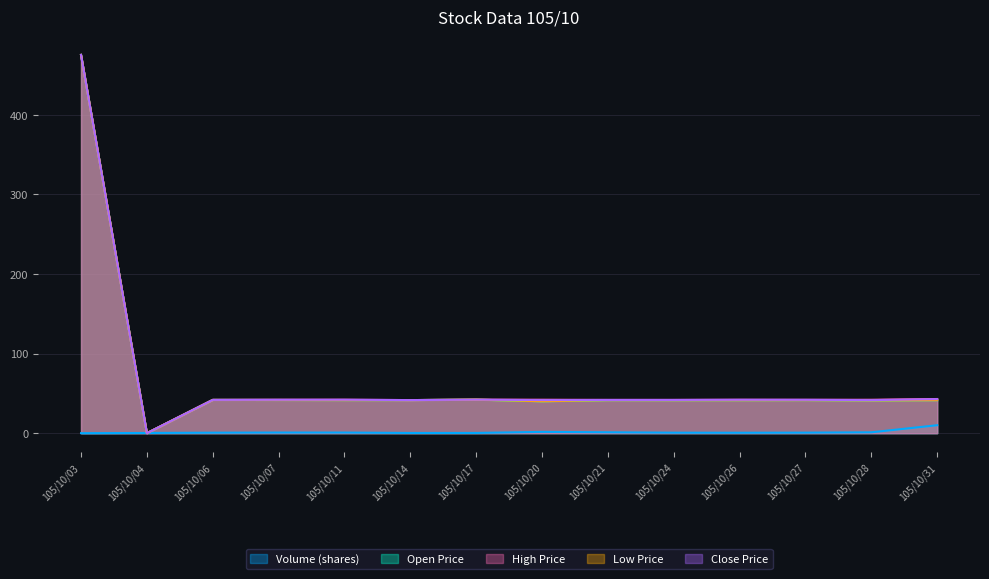

What is the difference between the highest and lowest values at 105/10/28?

40.9